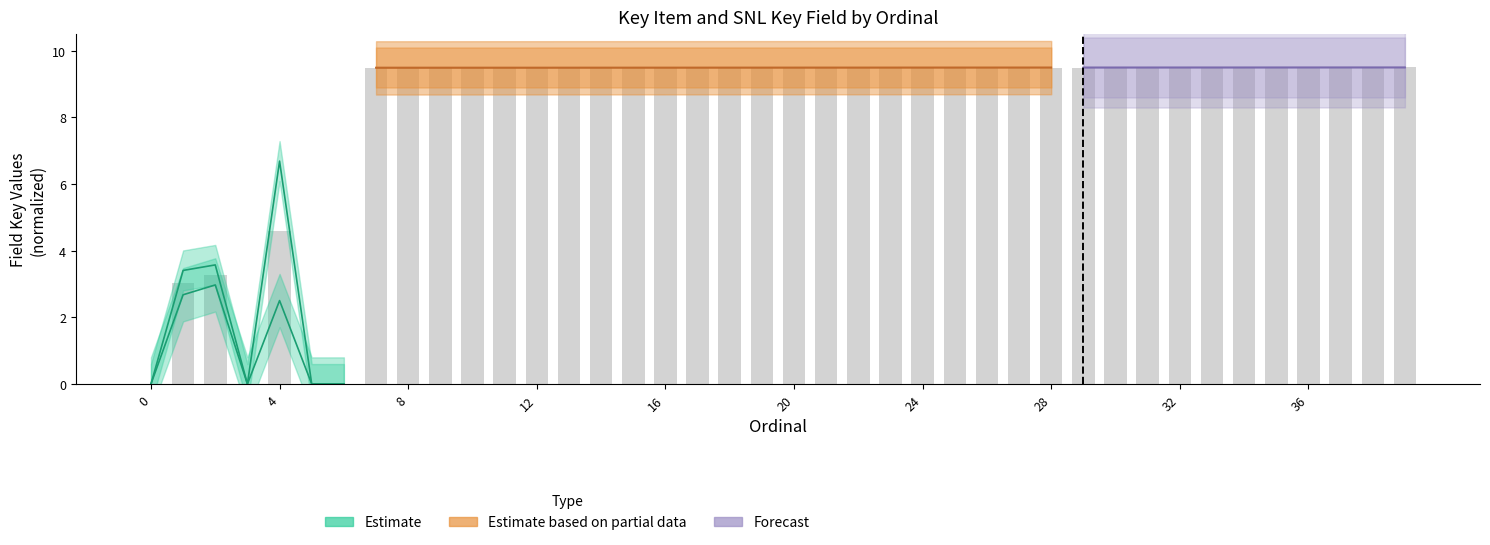

How many data points are less than 9?

7